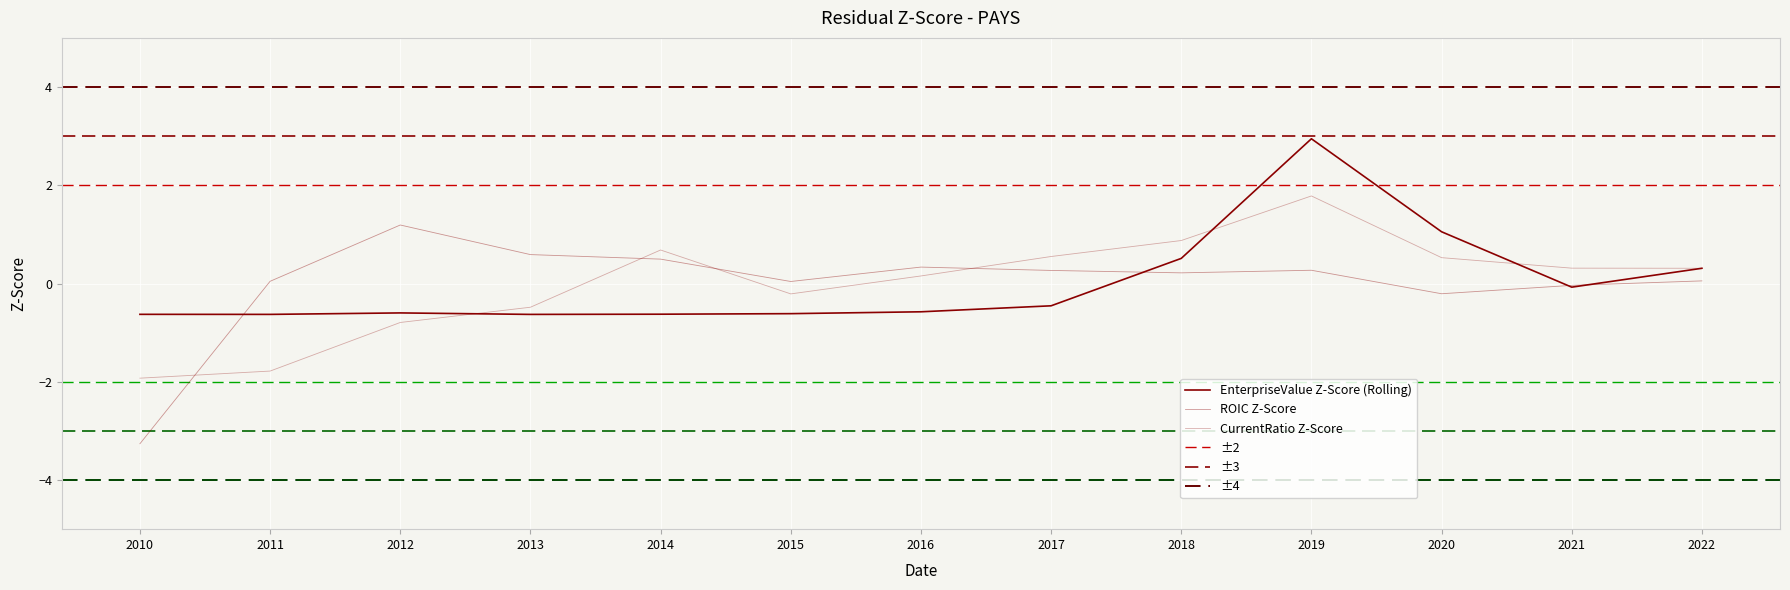

How many data points in currentRatio are less than 0?

5